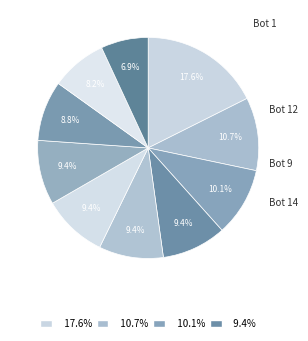

How many segments does this pie chart have?

10